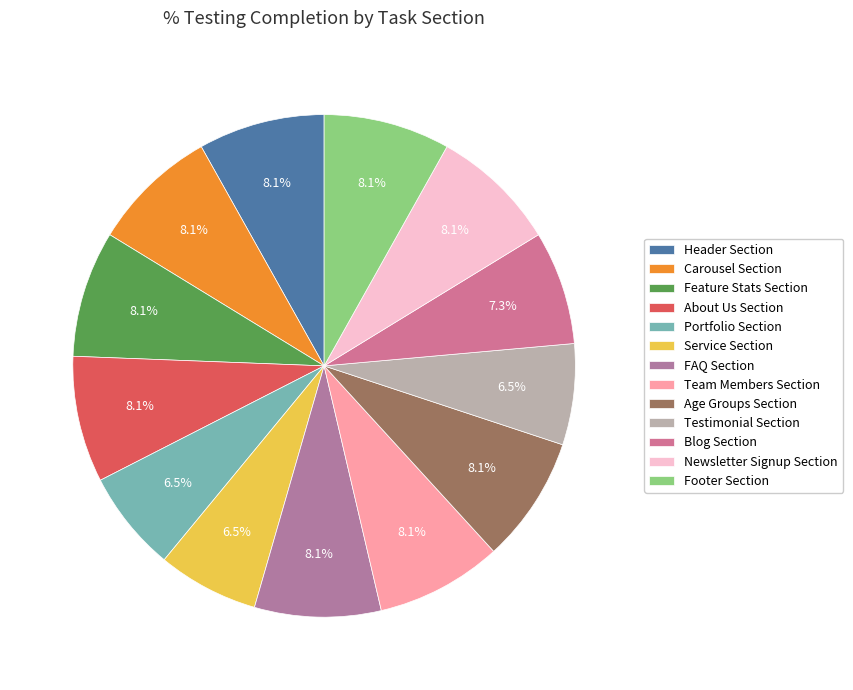

How many slices are in this pie chart?

13